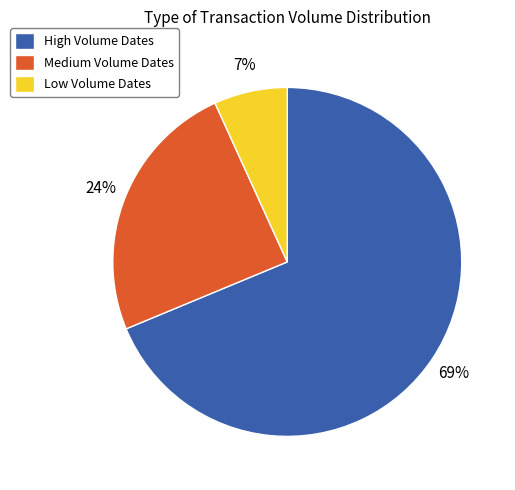

Which slice is the largest?

High Volume Dates